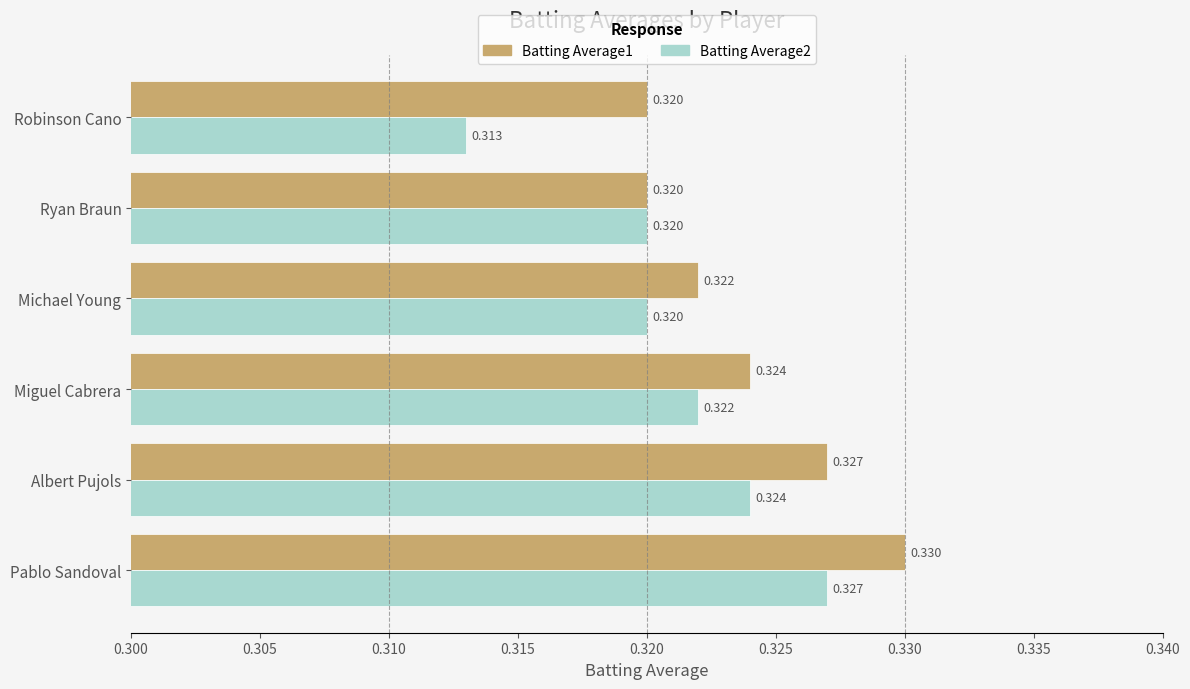

Is the value of Batting Average2 at Miguel Cabrera greater than the value of Batting Average1 at Albert Pujols?

No